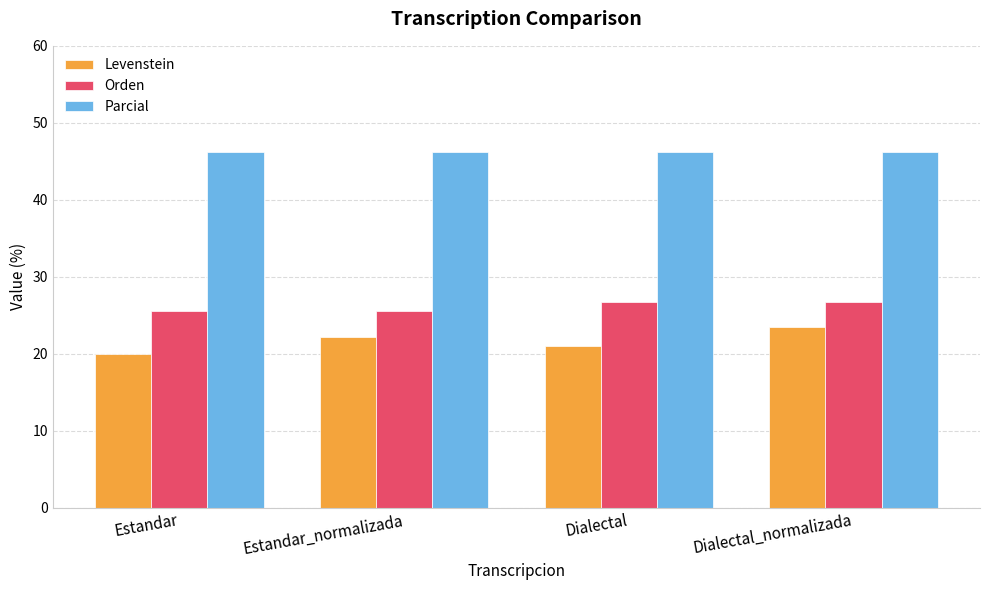

How many groups of bars are there?

4